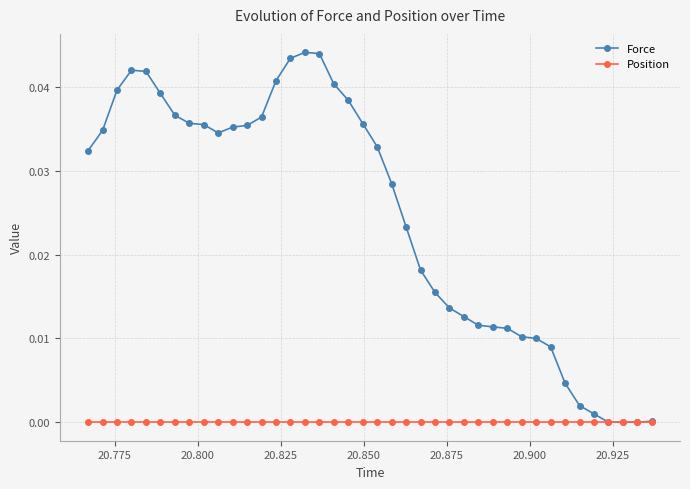

How many categories are shown in the chart?

40